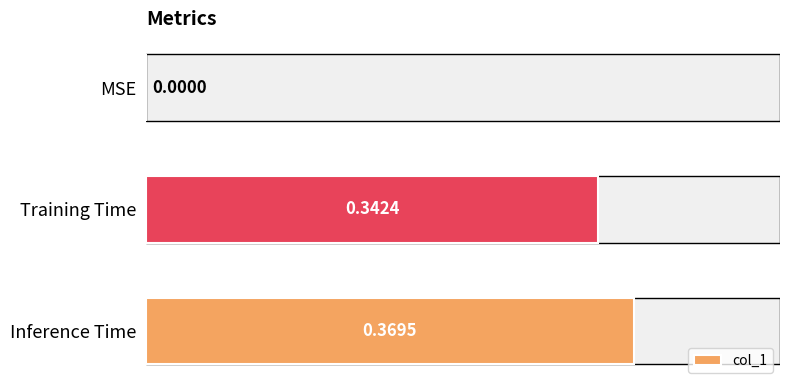

How many values are above zero?

2